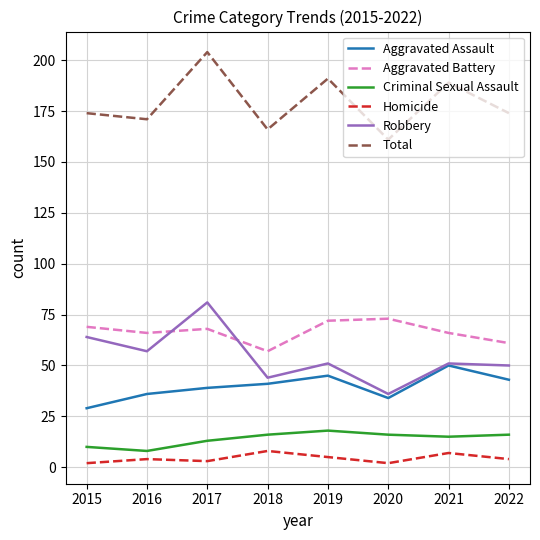

Which series has the largest range (max minus min)?

Robbery